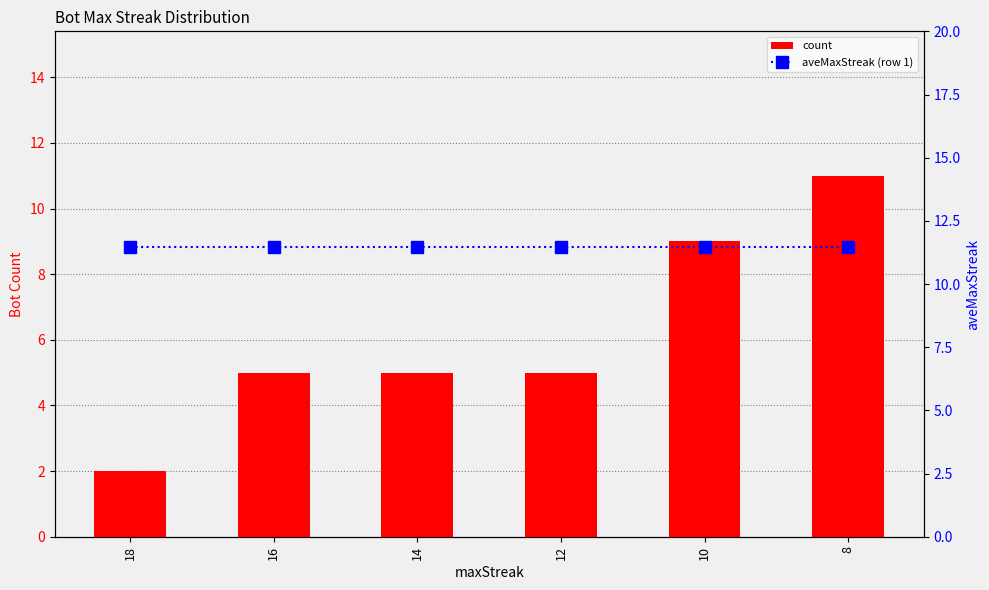

At which label does count first exceed 5?

10